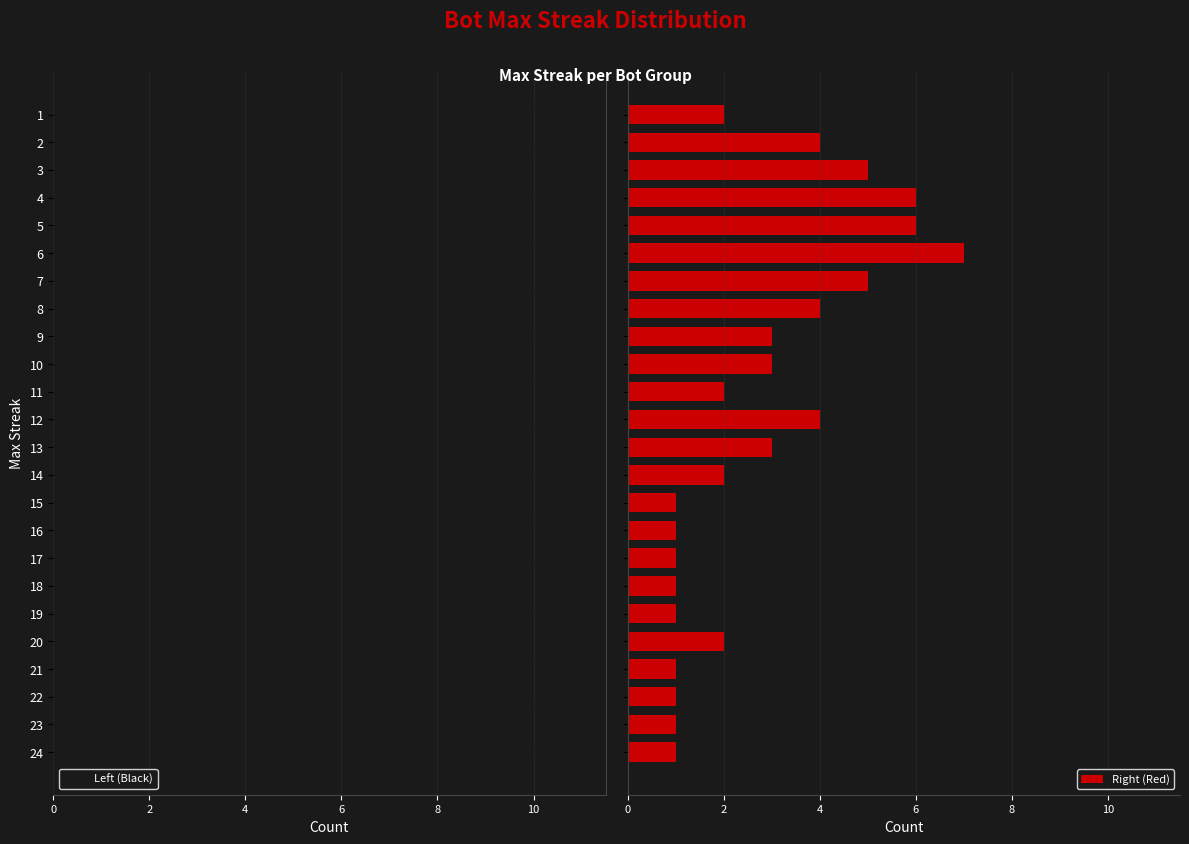

Which series has the largest total across all categories?

Right (Red)